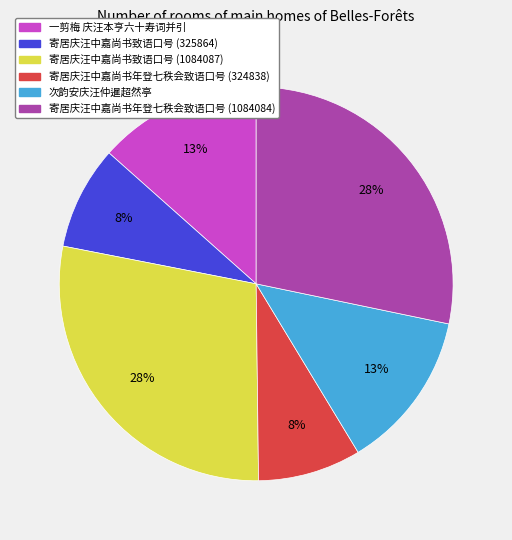

To the nearest percent, what portion does 寄居庆汪中嘉尚书年登七秩会致语口号 (324838) represent?

8%